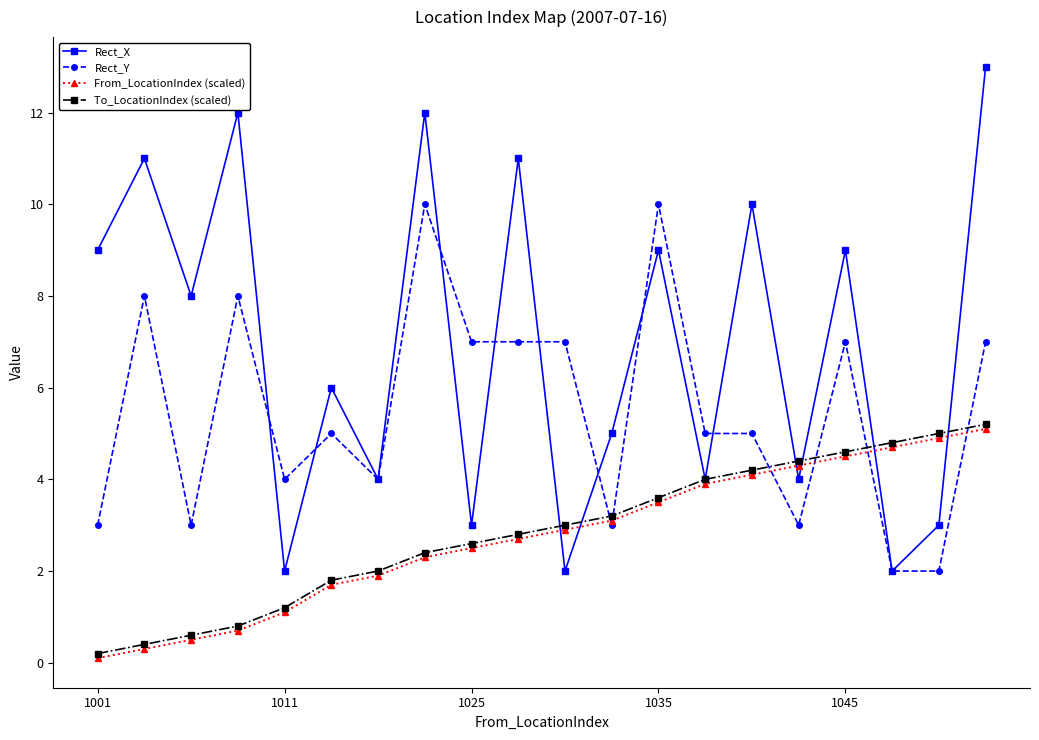

Which series ends up on top after the final intersection of Rect_Y and To_LocationIndex (scaled)?

Rect_Y